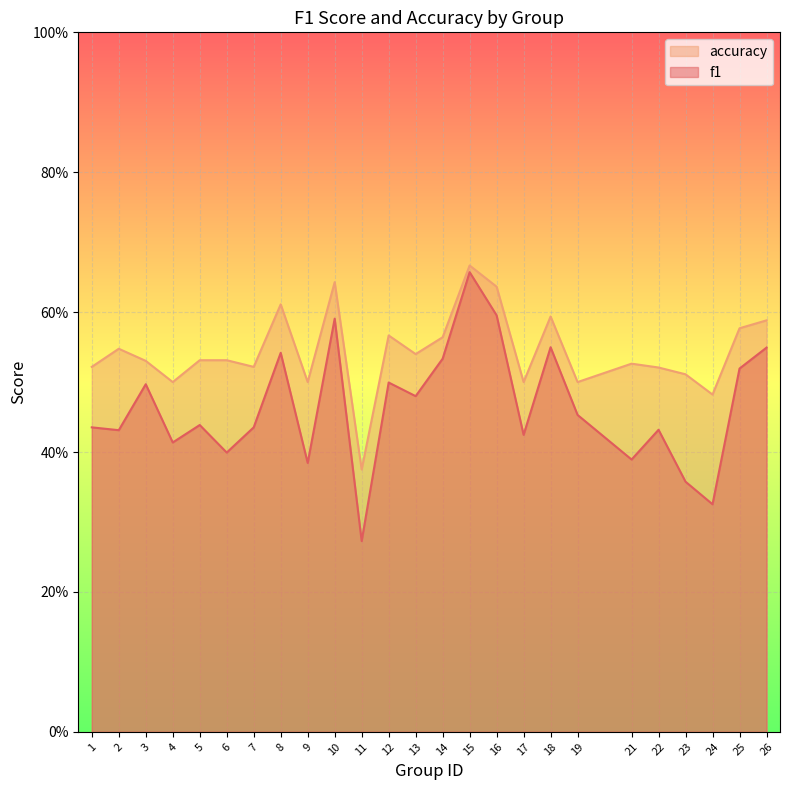

What are all the series names shown in the legend?

accuracy, f1